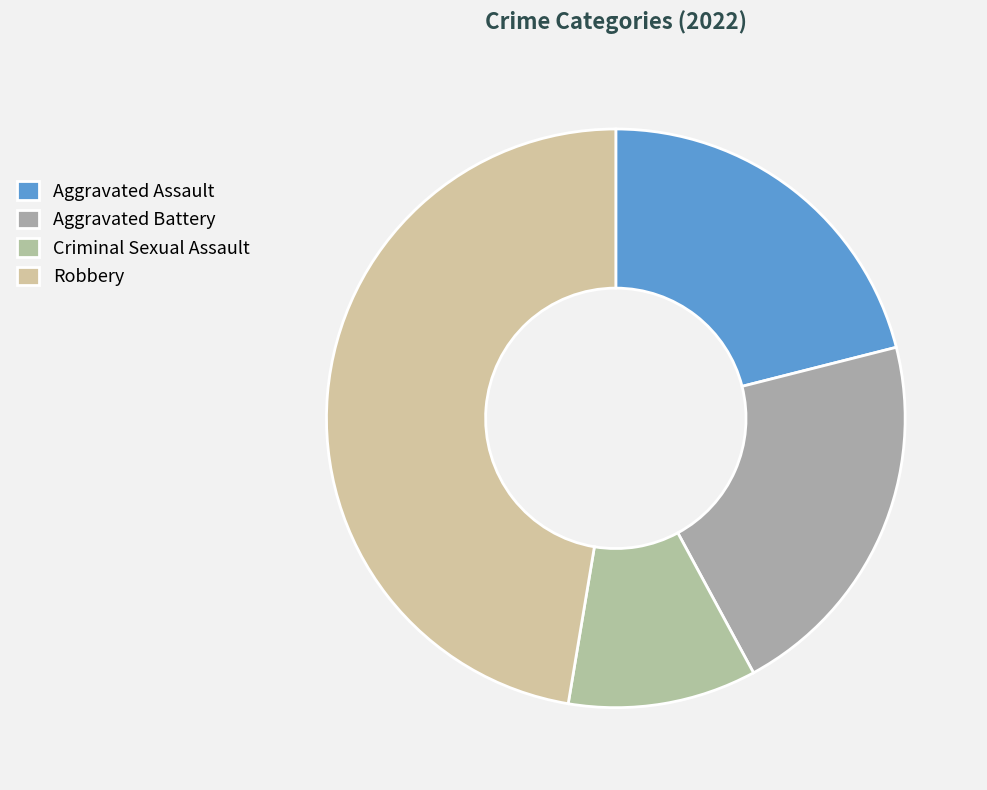

What is the smallest slice in the pie chart?

Criminal Sexual Assault